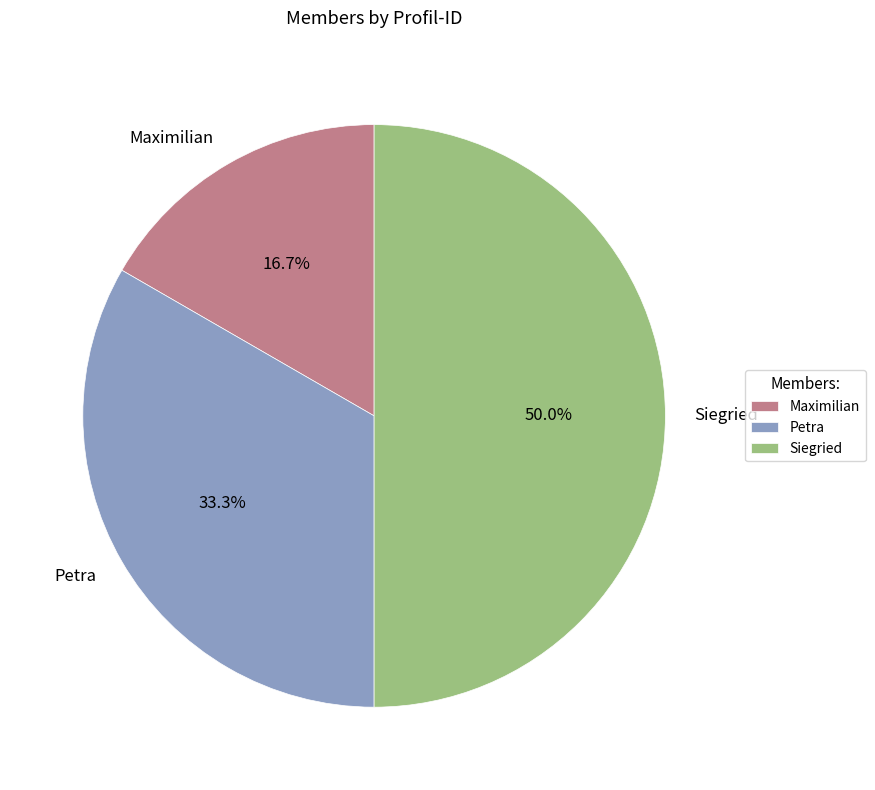

Does Petra account for over 50% of the chart?

No